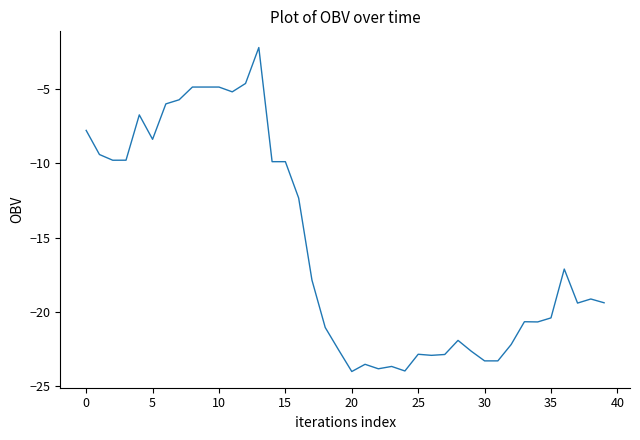

What is the maximum value shown in the chart?

-2.2